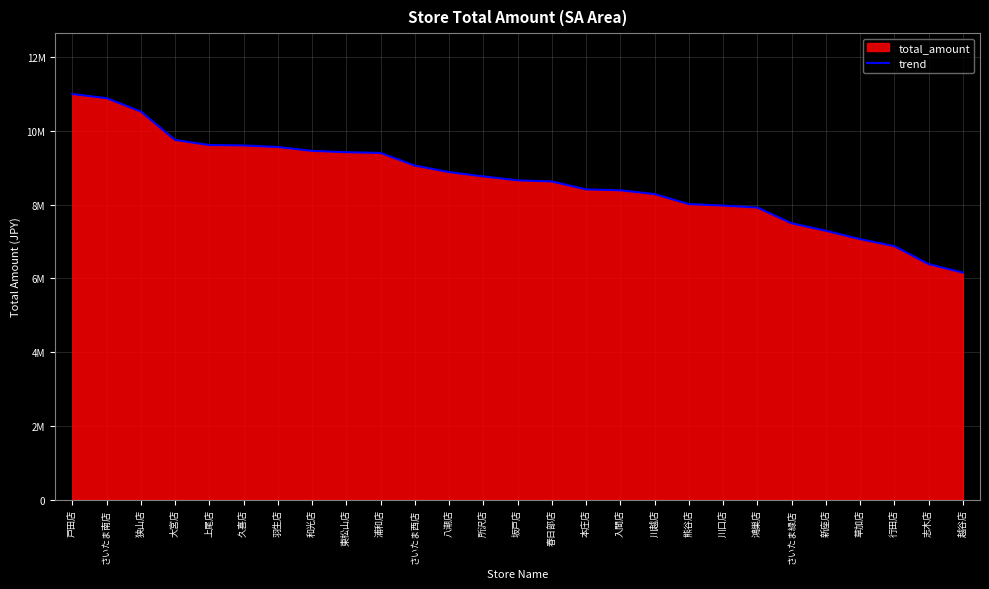

How many lines are shown in the chart?

1